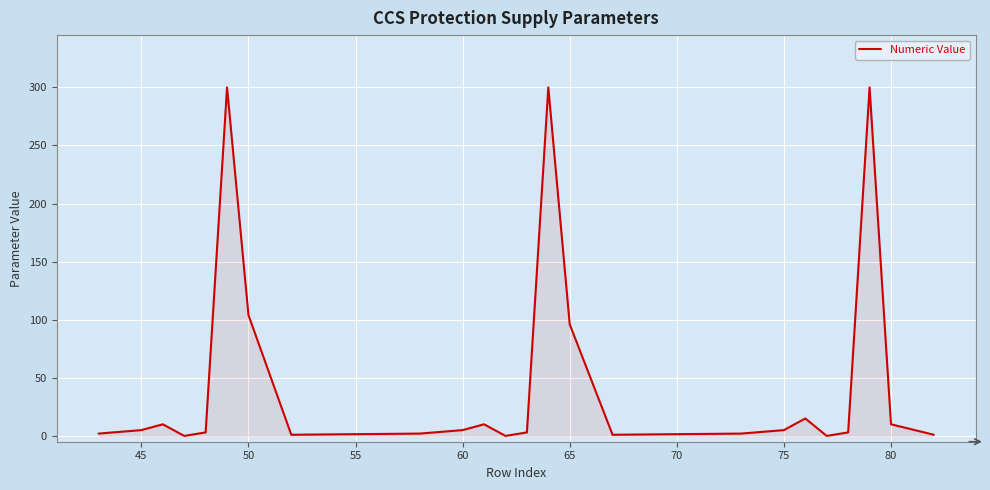

What is the greatest value displayed?

300